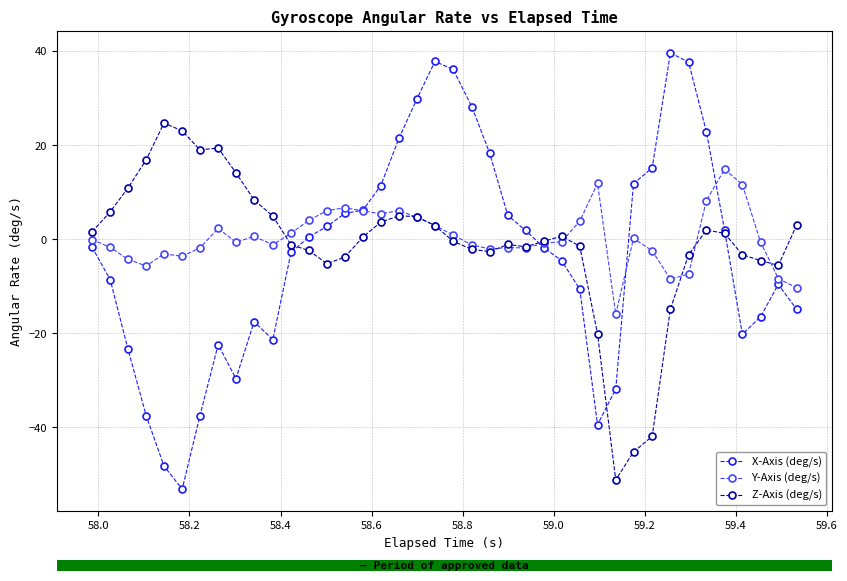

List the series in order of their peak value, lowest first.

Y-Axis (deg/s), Z-Axis (deg/s), X-Axis (deg/s)